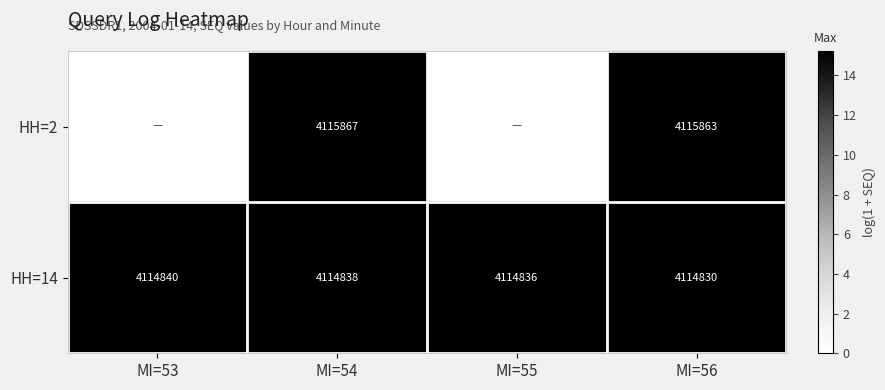

At which label is HH=14 closest to 4114835?

MI=55